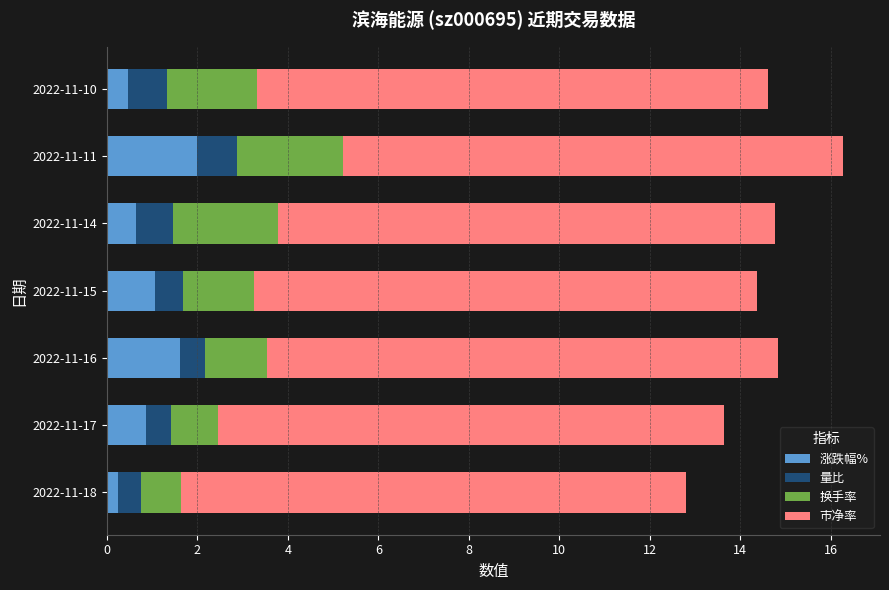

What is the difference between the maximum and minimum values in the 涨跌幅% series?

1.7